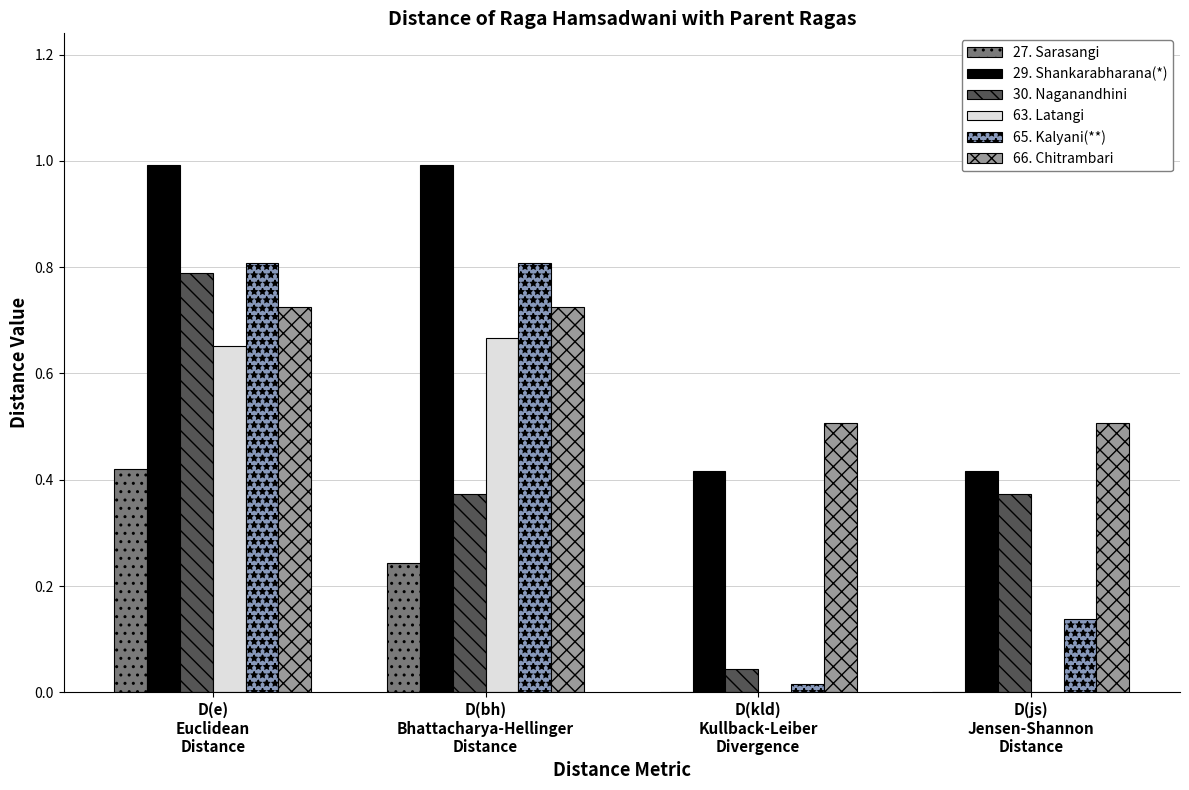

Which category has the highest value across all series?

D(e)
Euclidean
Distance